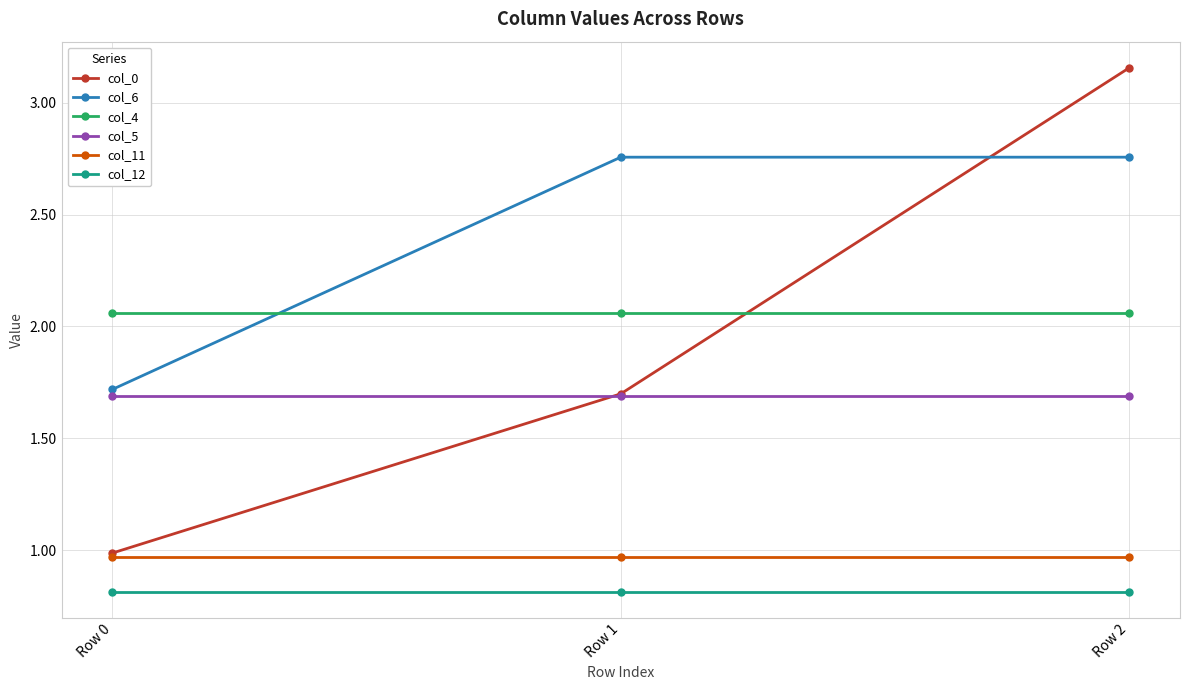

What is the value of the col_12 point at the 1st from the left?

0.8